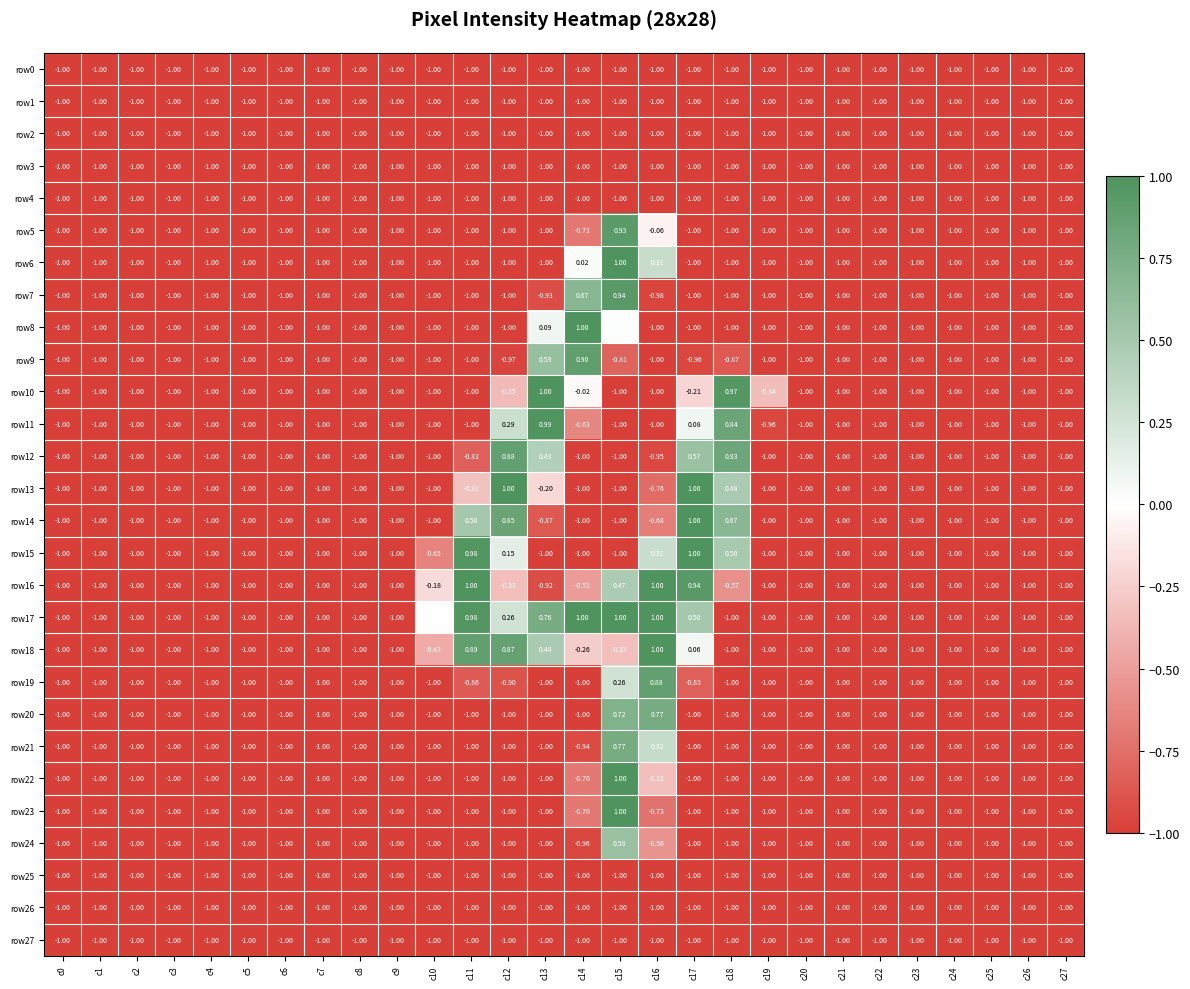

At which label does row11 reach its peak?

c13